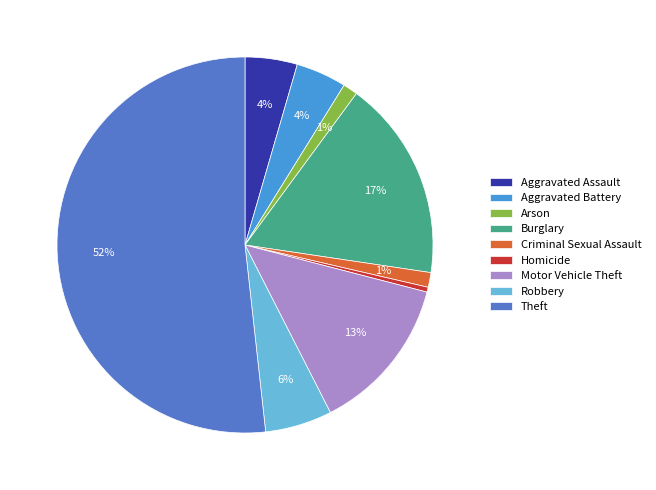

What is the largest slice in the pie chart?

Theft